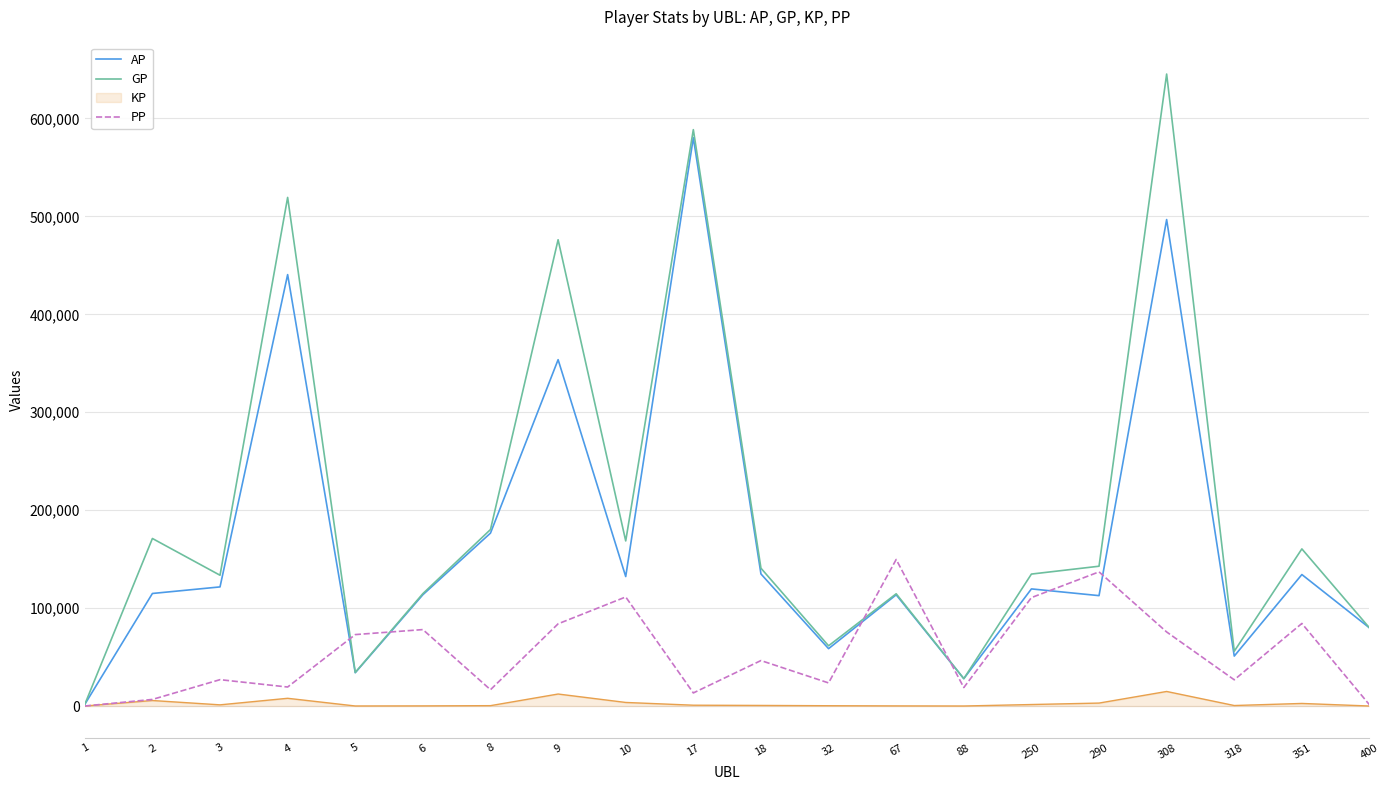

Is the value of PP at 10 greater than the value of KP at 5?

Yes